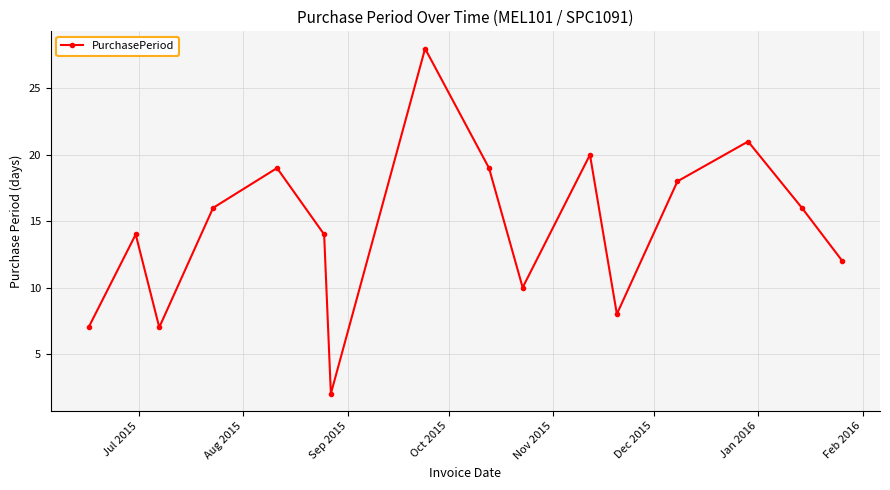

How many interior local valleys (lower than both neighbors) does the data have?

4